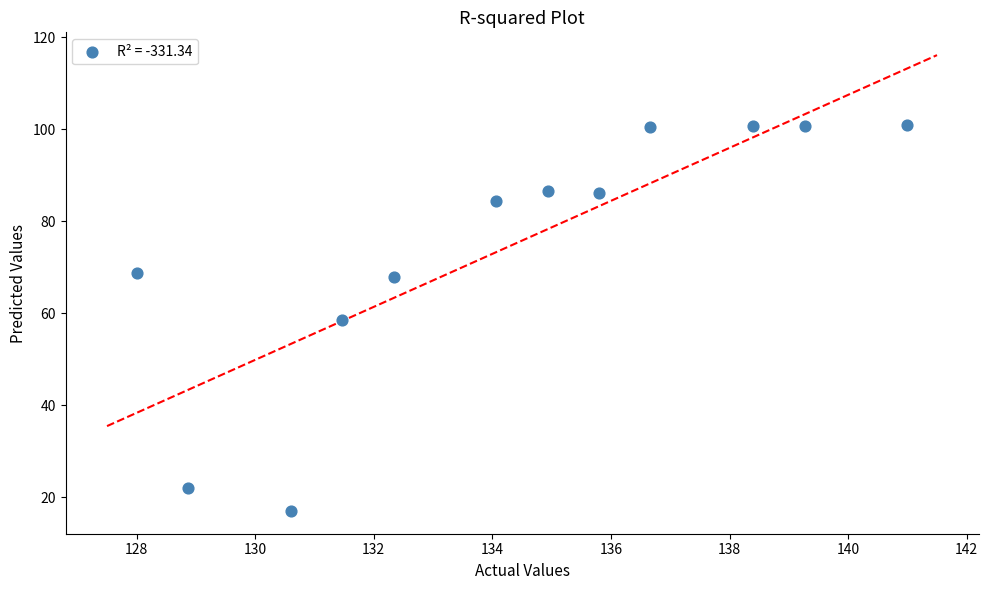

What is the range of Y values (max minus min)?

84.0